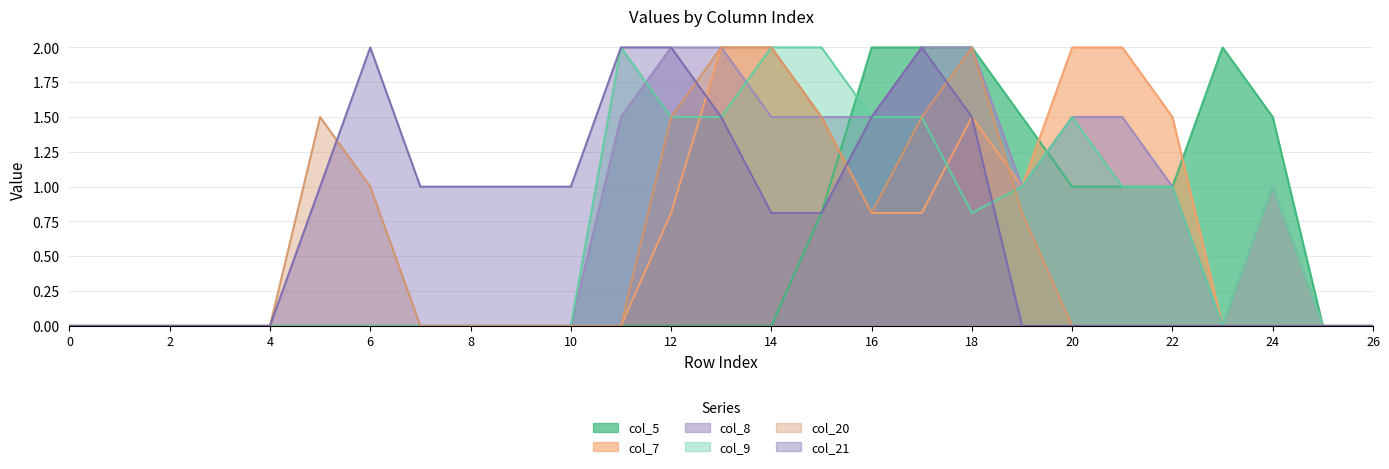

What is the maximum value shown in the chart?

2.0